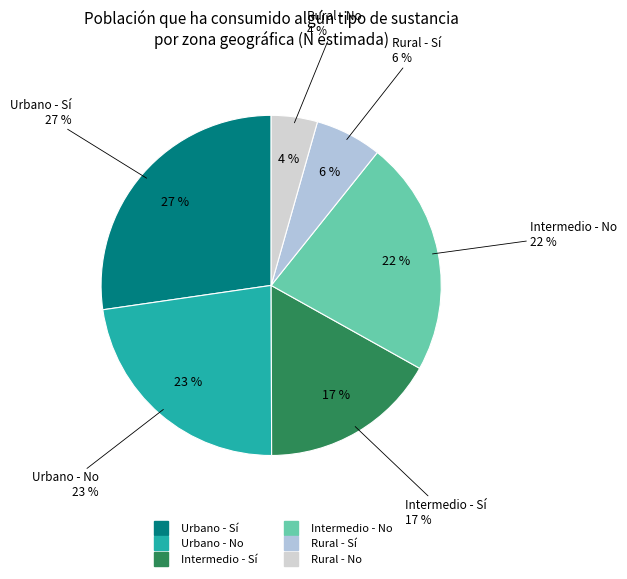

Is the sum of Urbano - Sí and Intermedio - No greater than half?

No